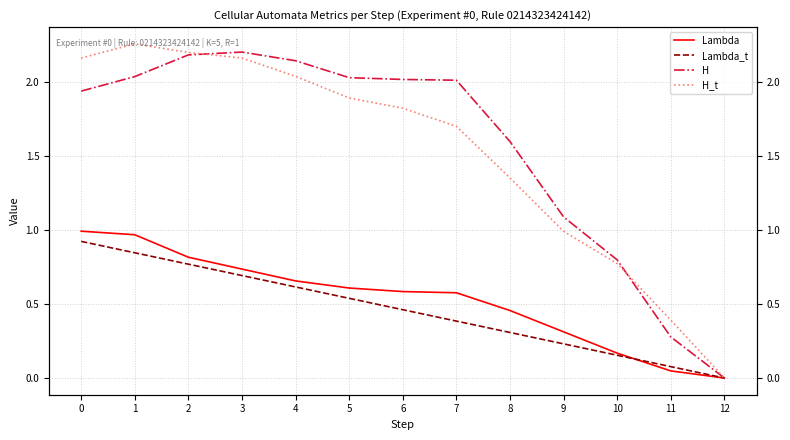

Count the number of categories in the chart.

13